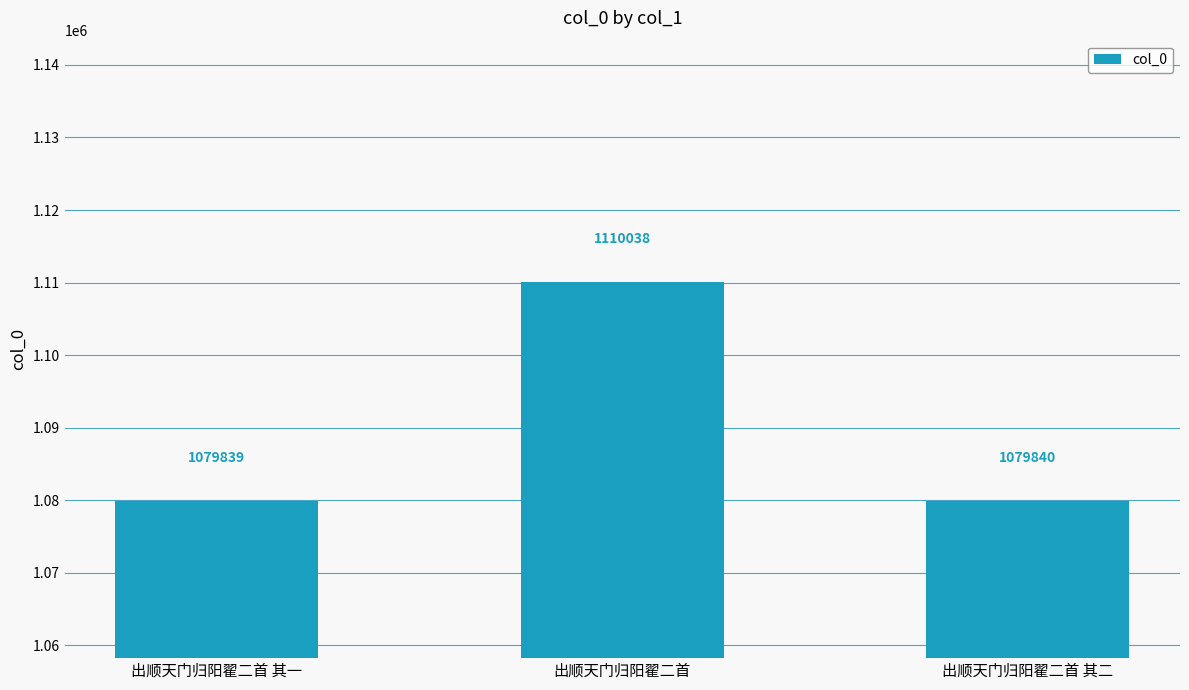

The chart shows a value of 489936 at 出顺天门归阳翟二首 其一. True or false?

False